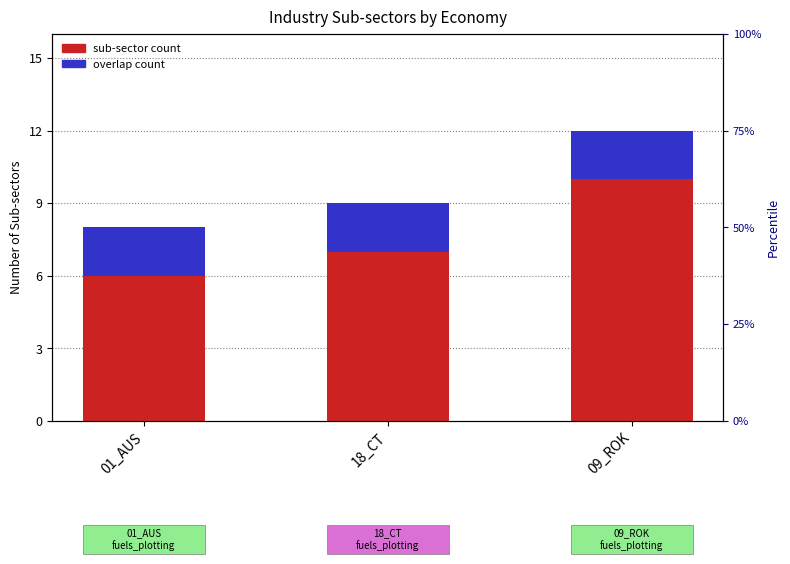

The overlap count series shows 3 at 18_CT. True or false?

False